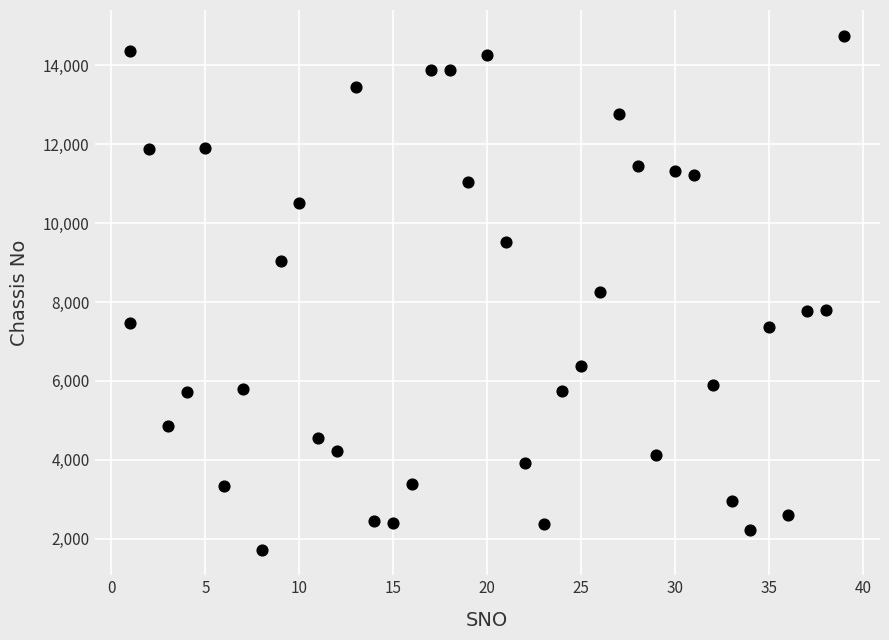

What is the range of X values (max minus min)?

38